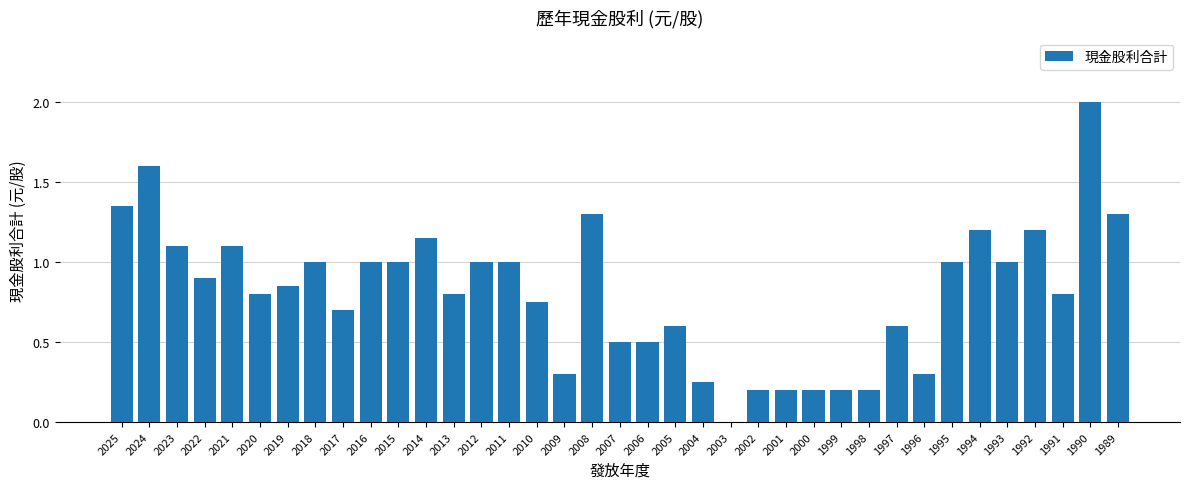

True or false: the data shows 0.1 at 2004.

False